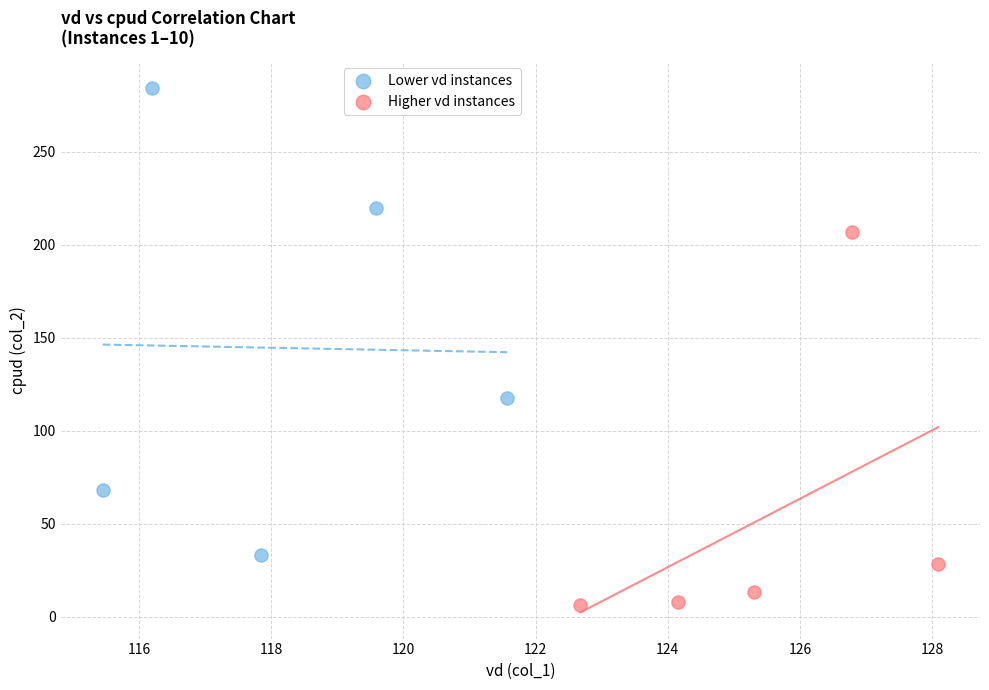

Which series contains the highest Y value?

Lower vd instances